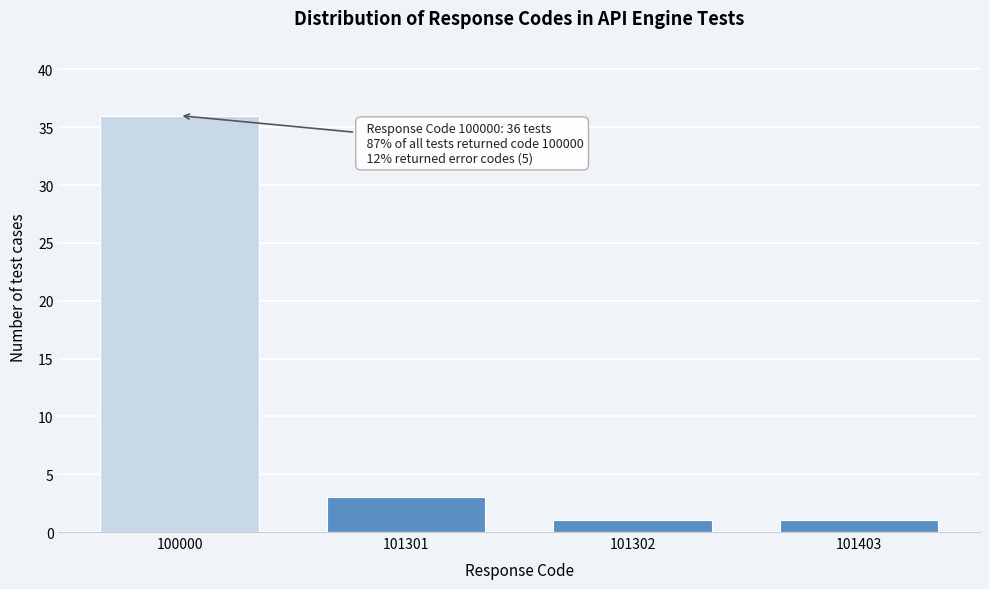

Reading right to left, what are all the values shown in this chart?

101403=1	101302=1	101301=3	100000=36